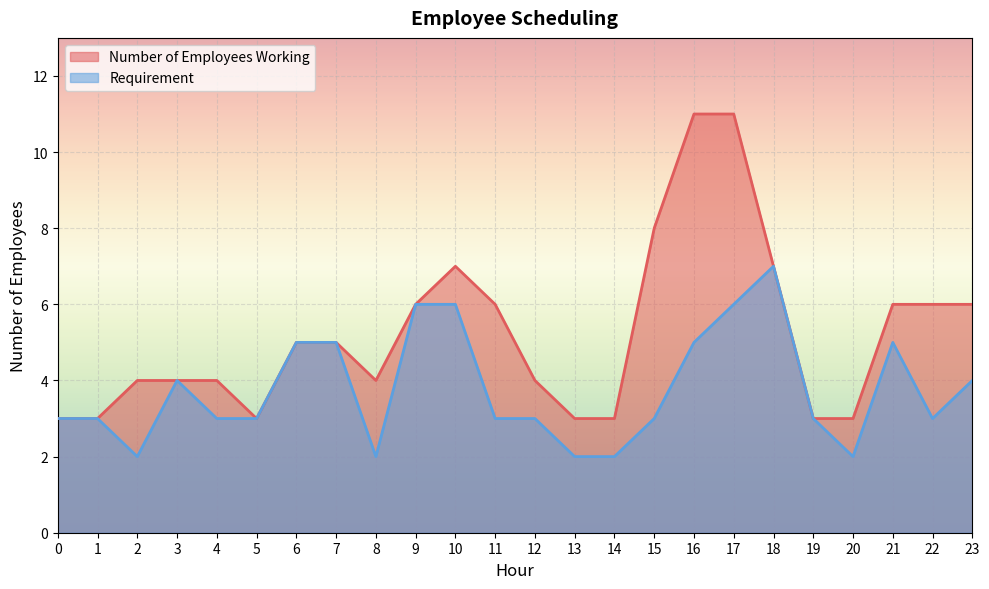

Which has a higher value, 8 or 12?

8